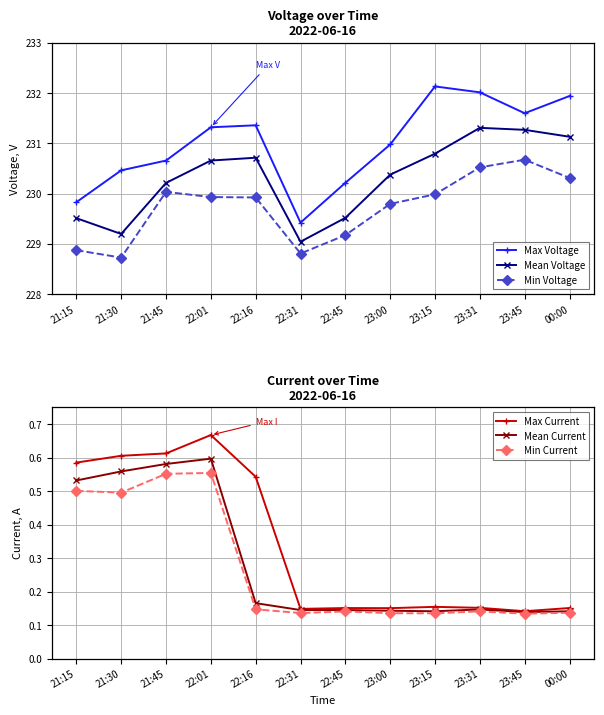

True or false: Mean Voltage and Max Current intersect in this chart.

False